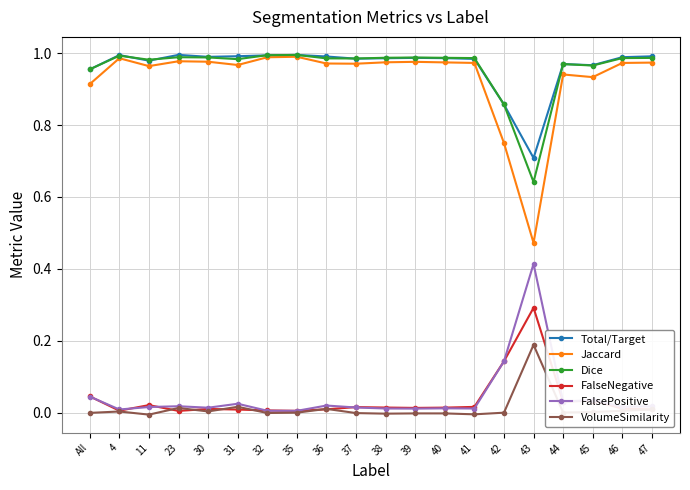

Count the number of data series in this chart.

6